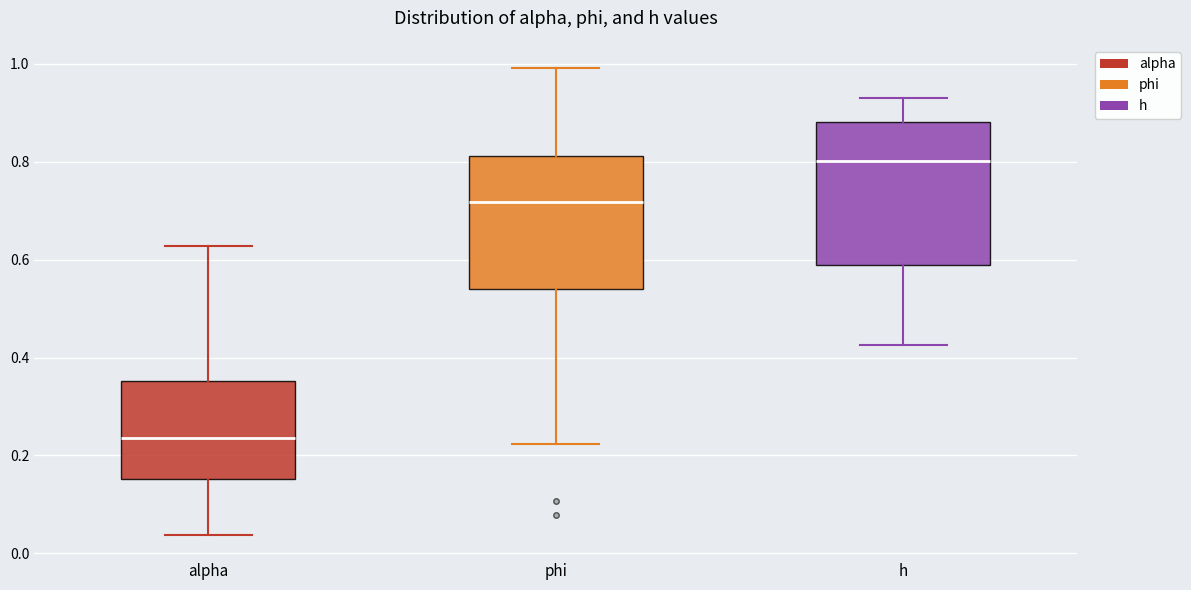

Where does the upper whisker of the box for alpha end on the y-axis? The values are not printed on the chart, so give them approximately, as read against the axis.

0.62